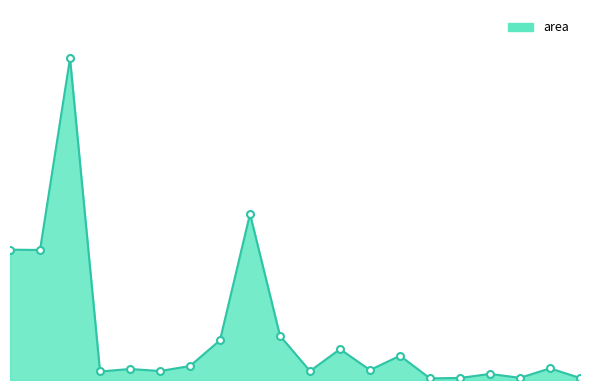

What is the value of the 9th point from the left?

60473